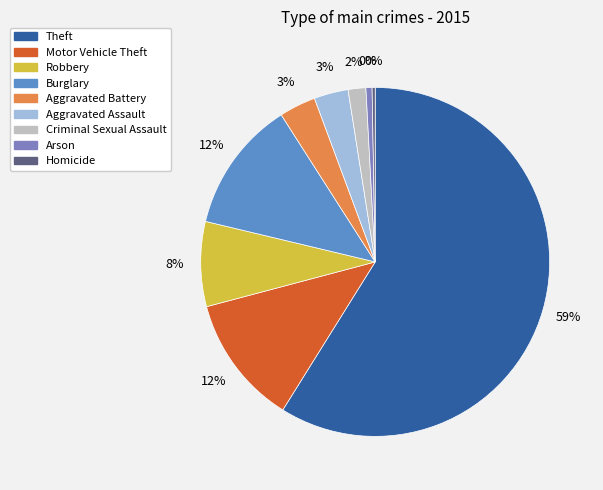

Is it true that Homicide is 1% of the pie?

False